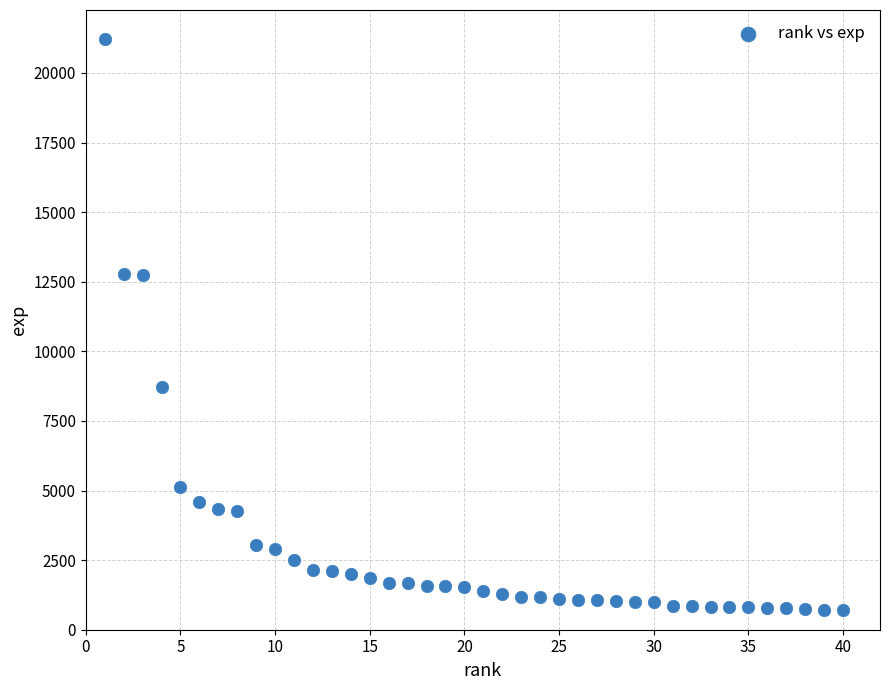

What is the range of X values (max minus min)?

39